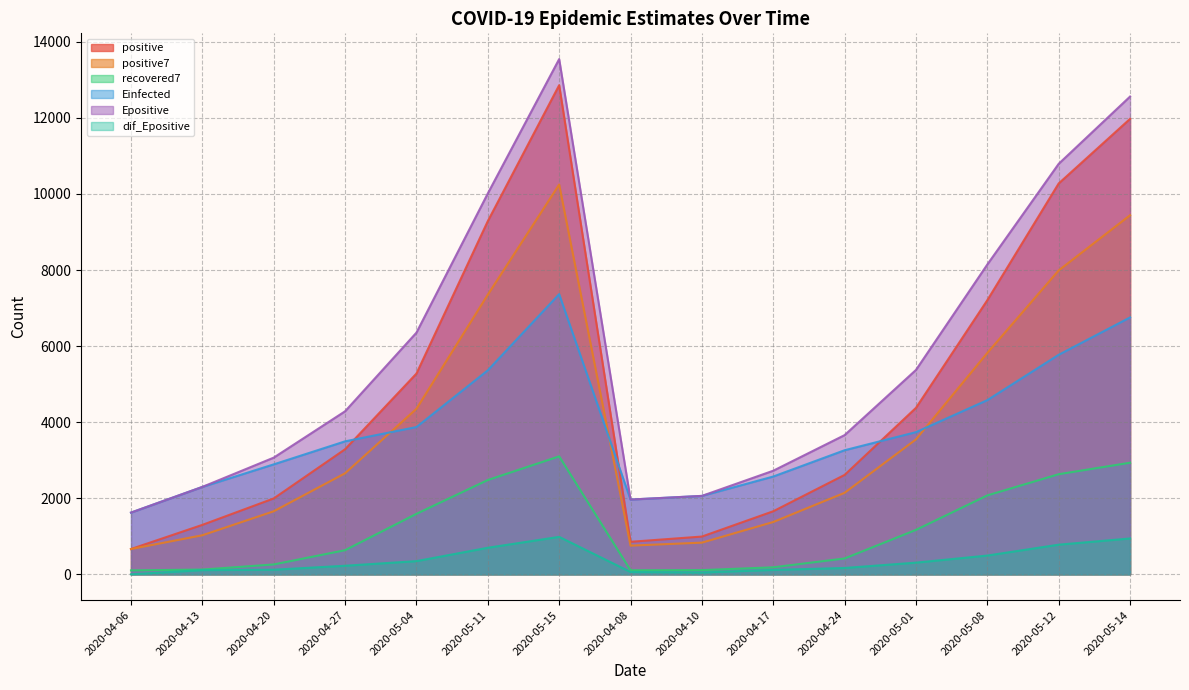

Is it true that dif_Epositive equals 942.4 at 2020-05-14?

True